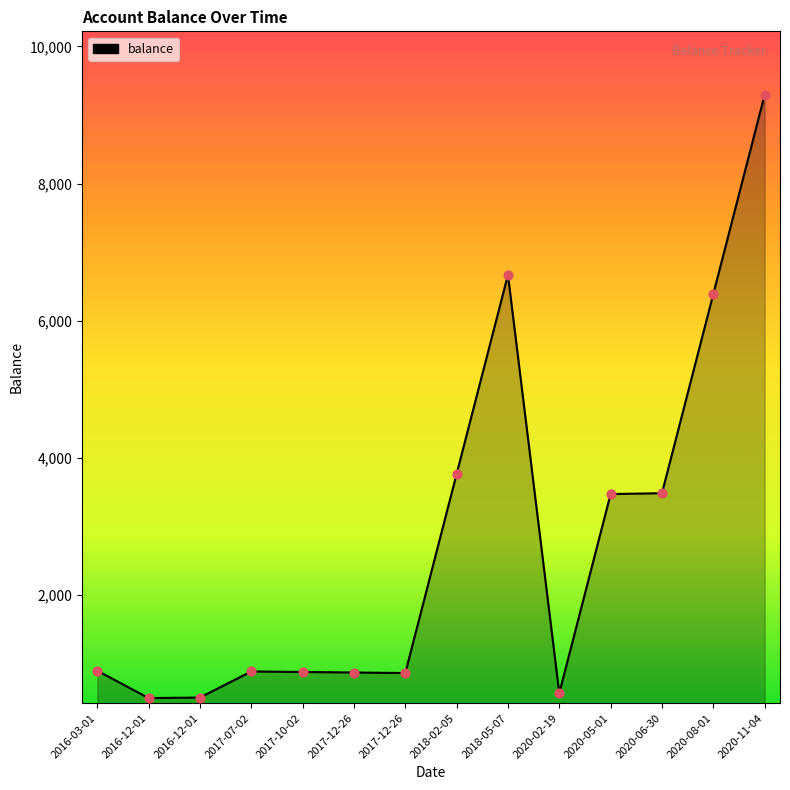

What is the change in value from 2016-12-01 to 2018-05-07?

+6175.9